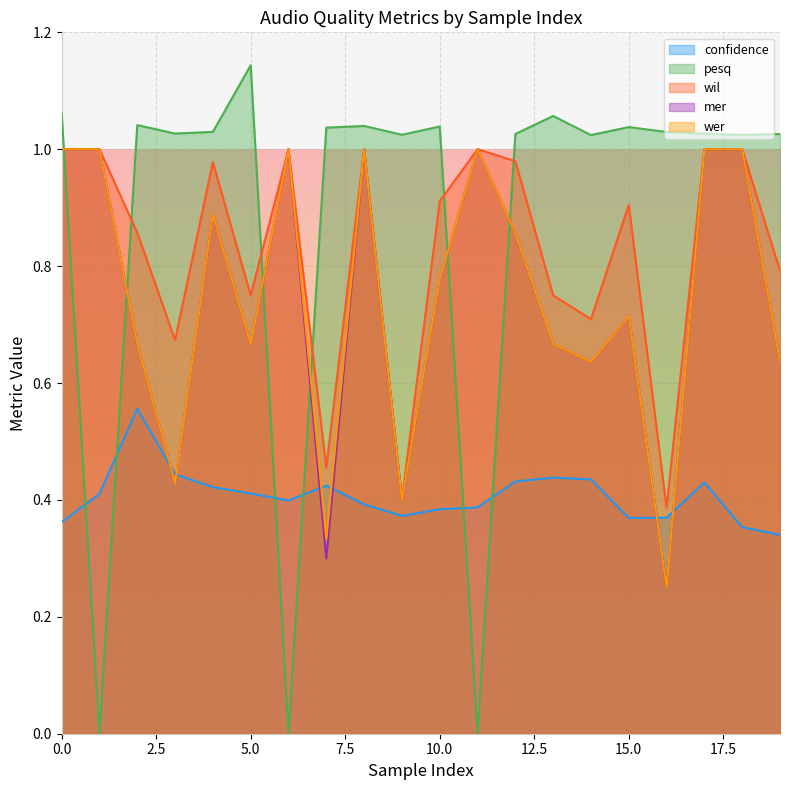

True or false: wil and wer intersect in this chart.

False